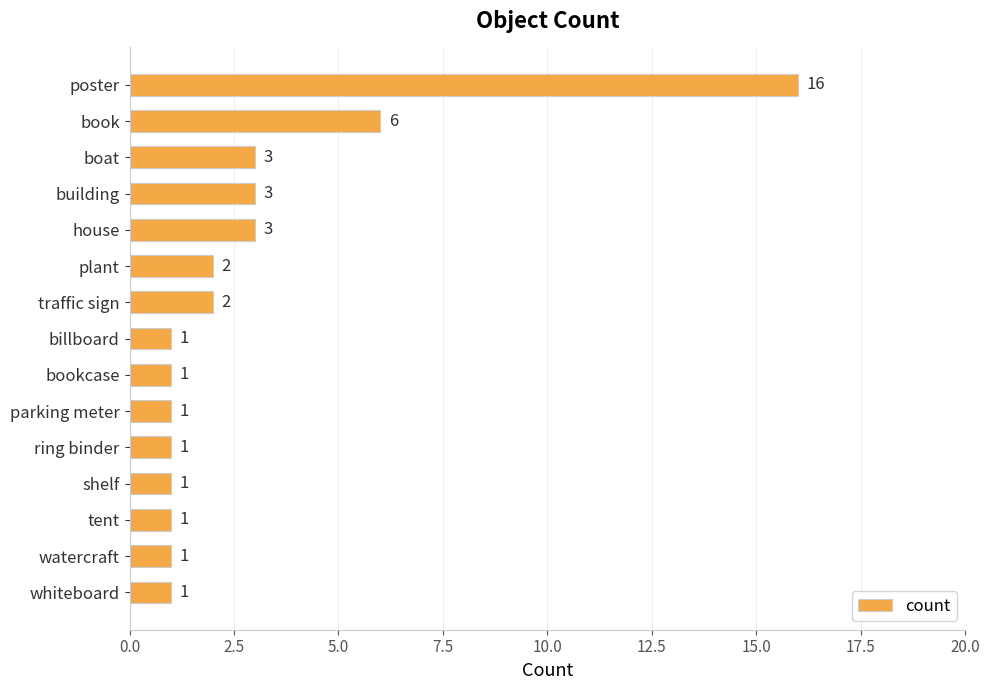

Where is the data nearest to the value 8?

book